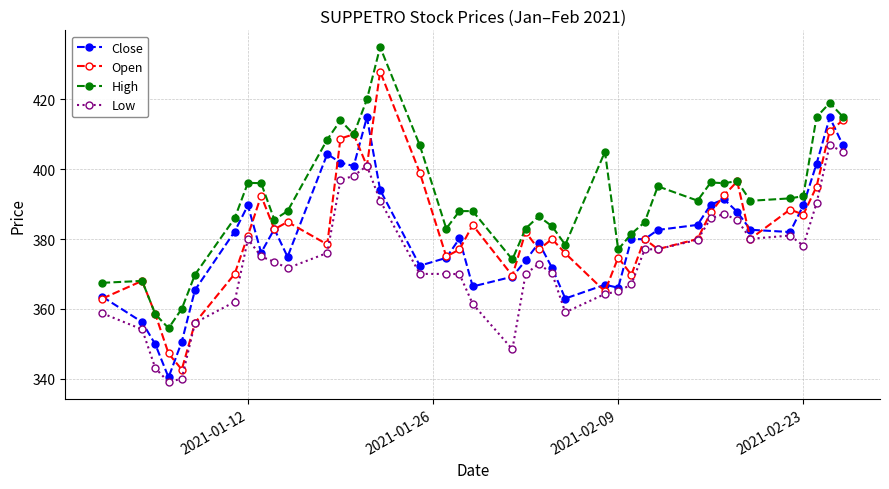

How many lines are shown in the chart?

4